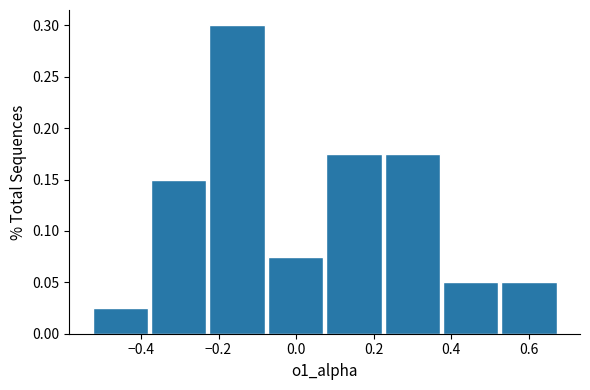

Over which range of the x-axis is the bar tallest?

-0.22 to -0.08